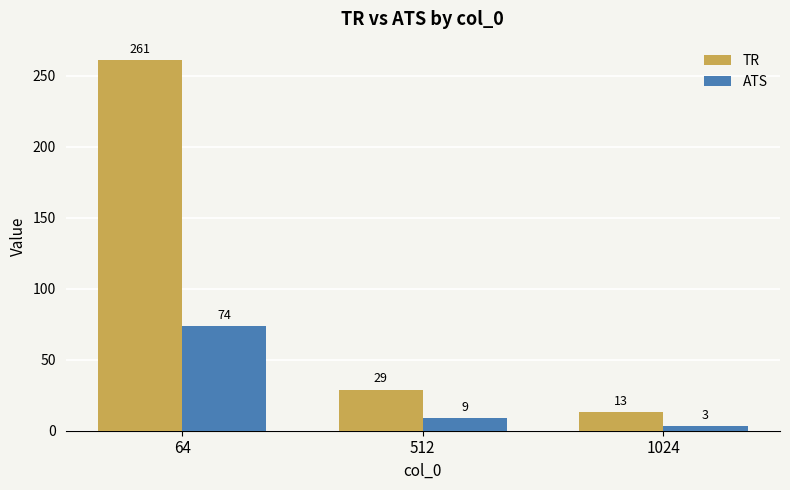

Rank the series by their average value, from highest to lowest.

TR, ATS